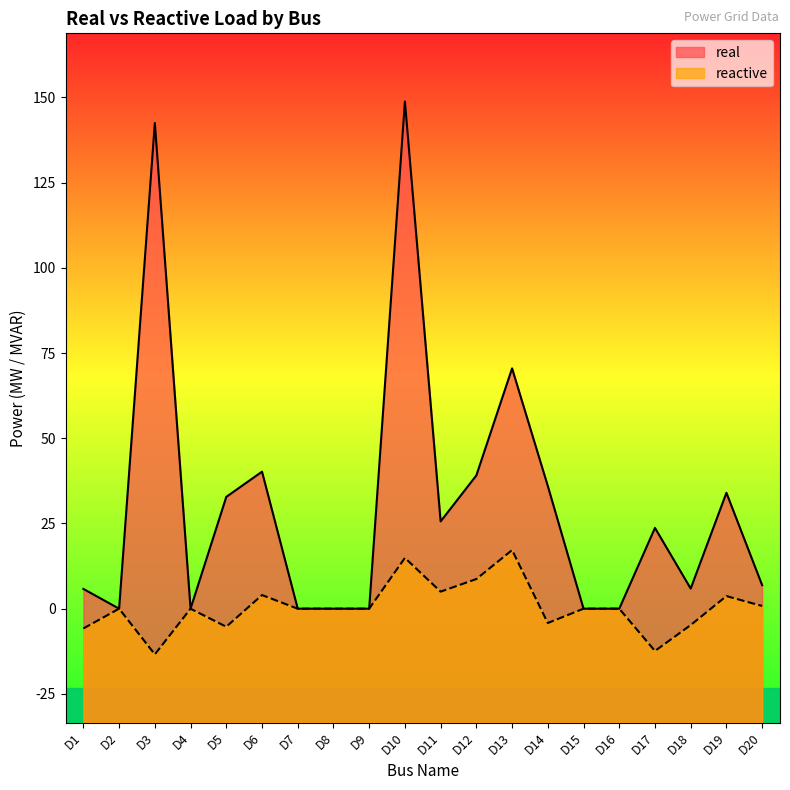

Which series changed the most between D6 and D14?

reactive